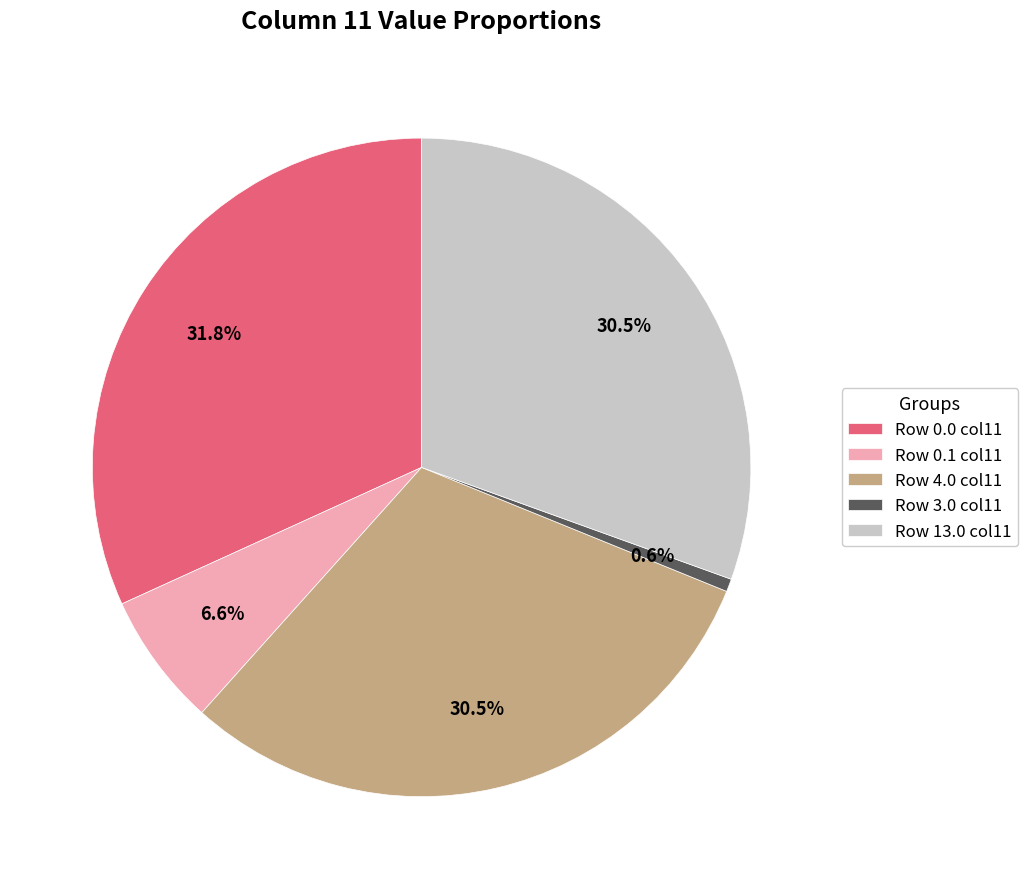

How many slices are in this pie chart?

5